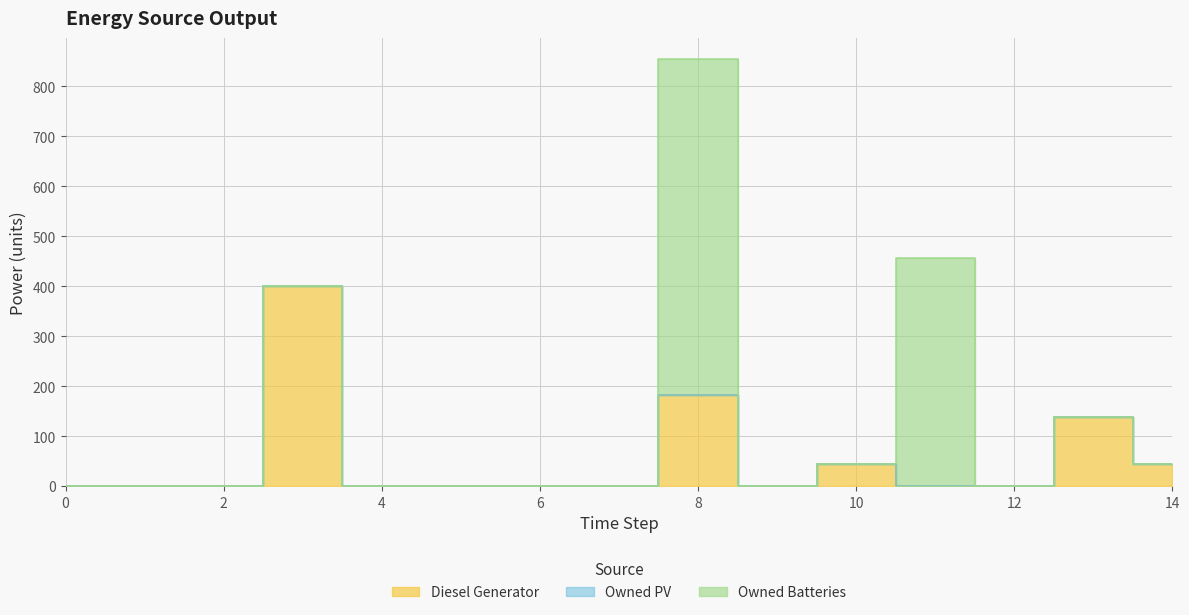

The Owned PV series shows 0 at 7. True or false?

True